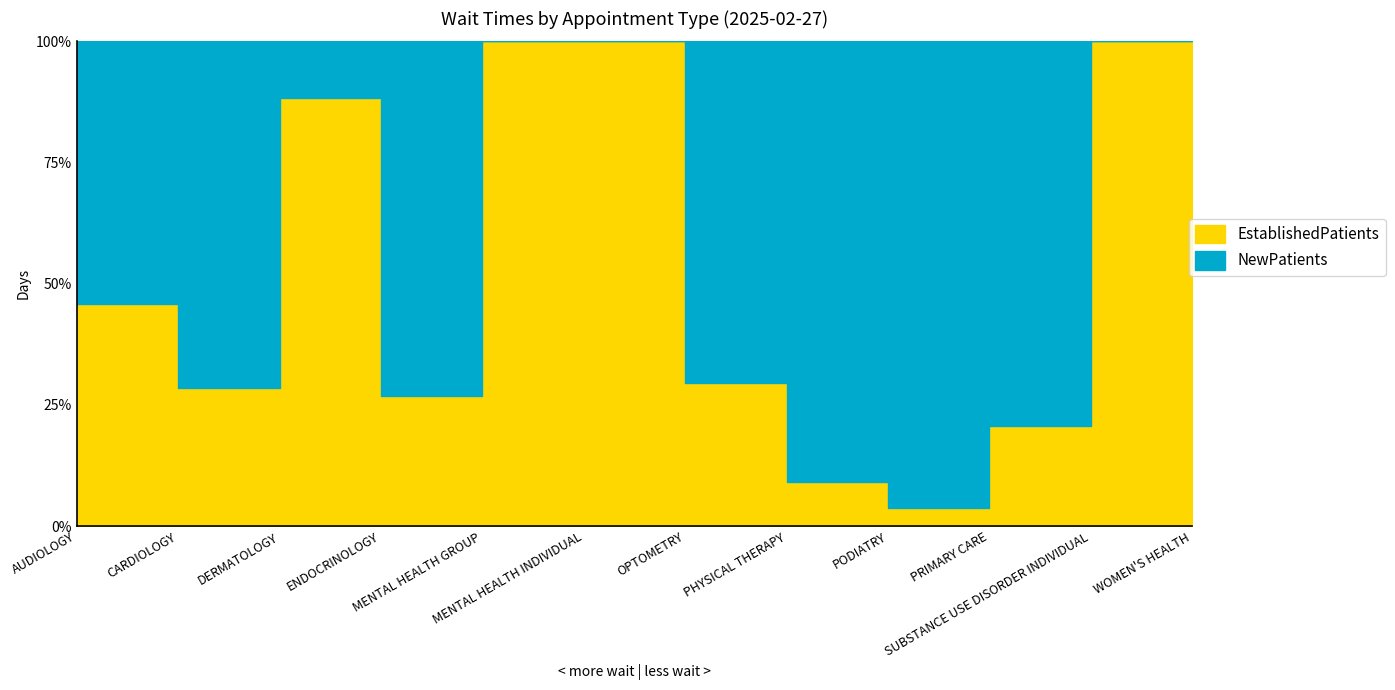

List the series in order of their overall mean, highest first.

NewPatients, EstablishedPatients